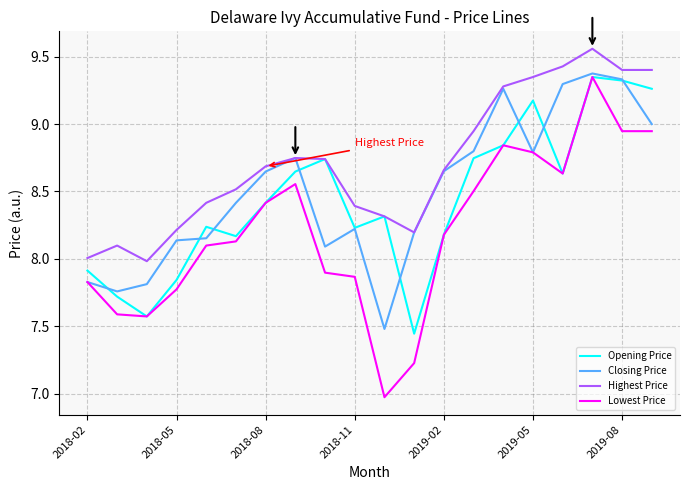

True or false: Lowest Price and Highest Price cross at least once.

False